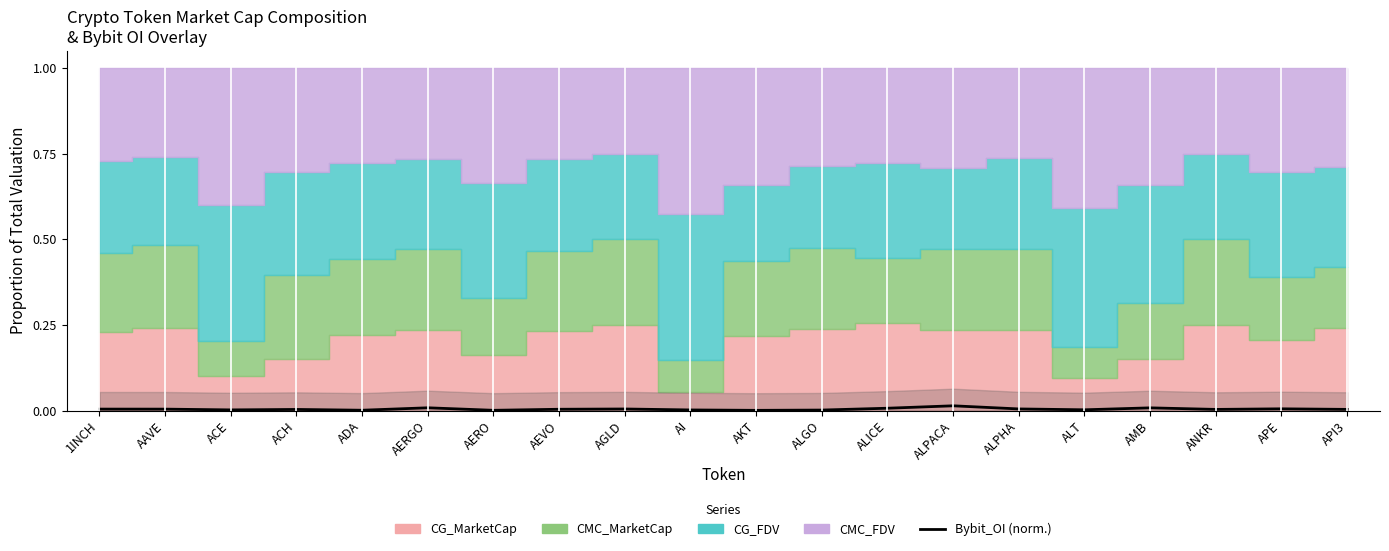

Which has a higher value, ALPACA or AEVO?

ALPACA